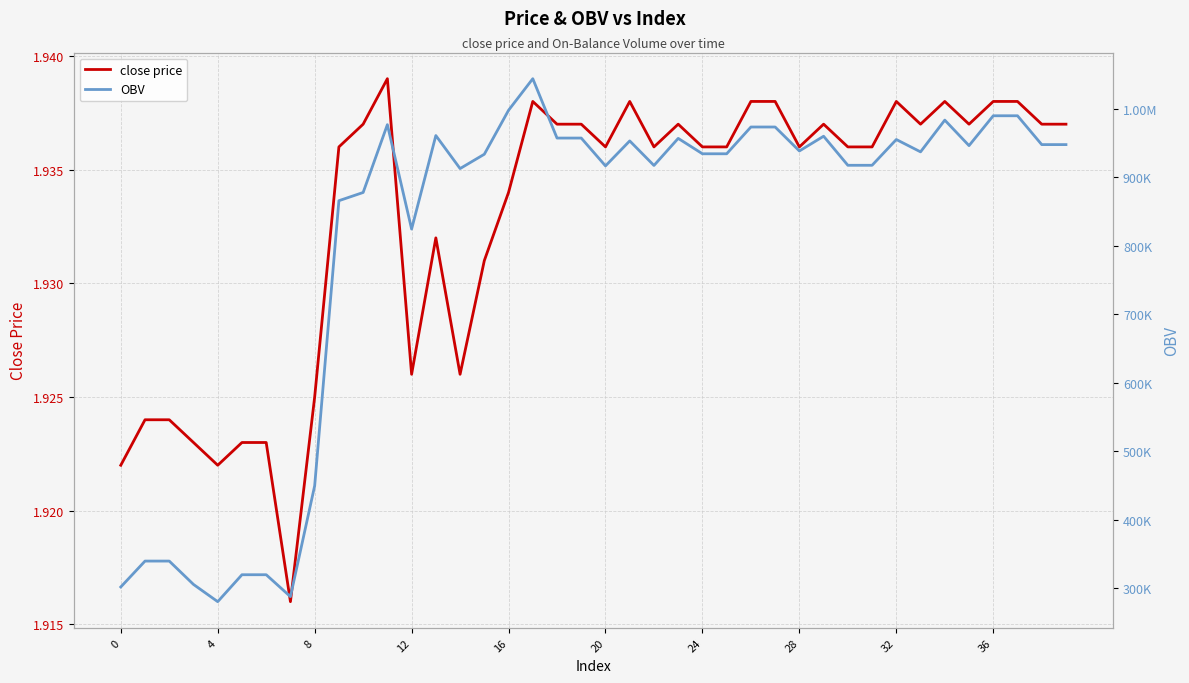

What are all the series names shown in the legend?

close price, OBV